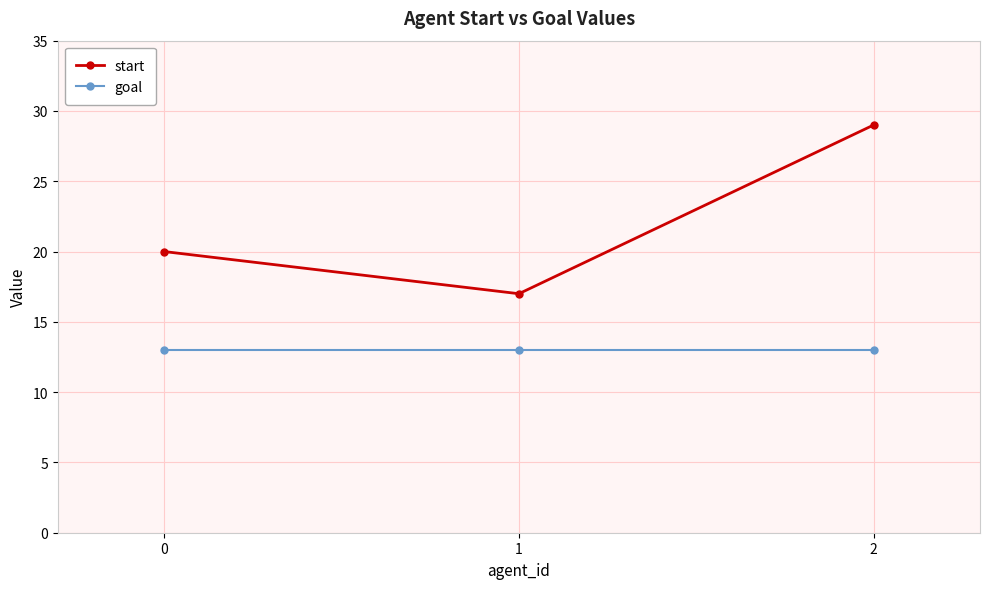

Reading right to left, what are all the values shown in this chart?

start: 29	17	20
goal: 13	13	13